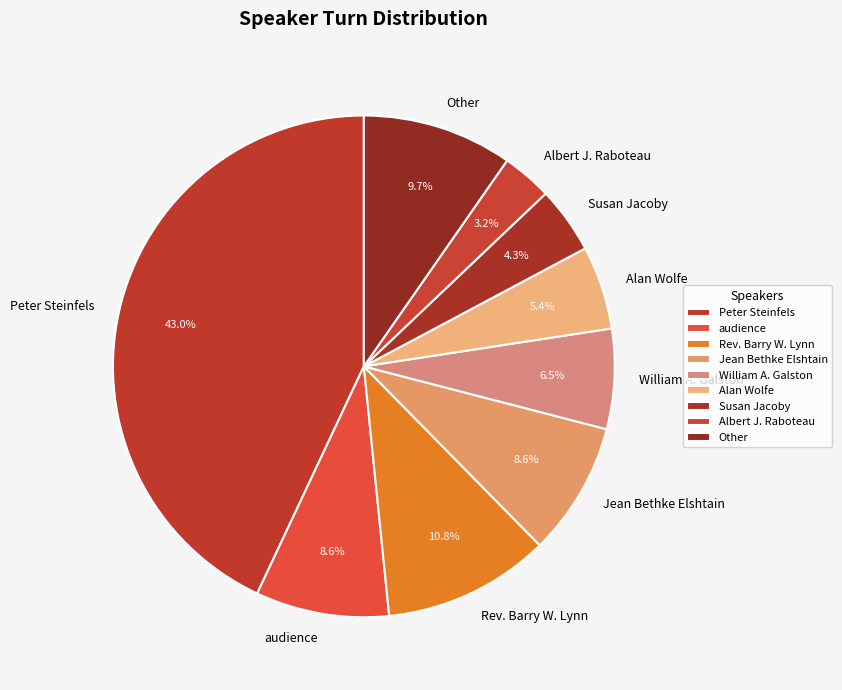

What is the ratio of the value at Other to the value at Rev. Barry W. Lynn?

0.9